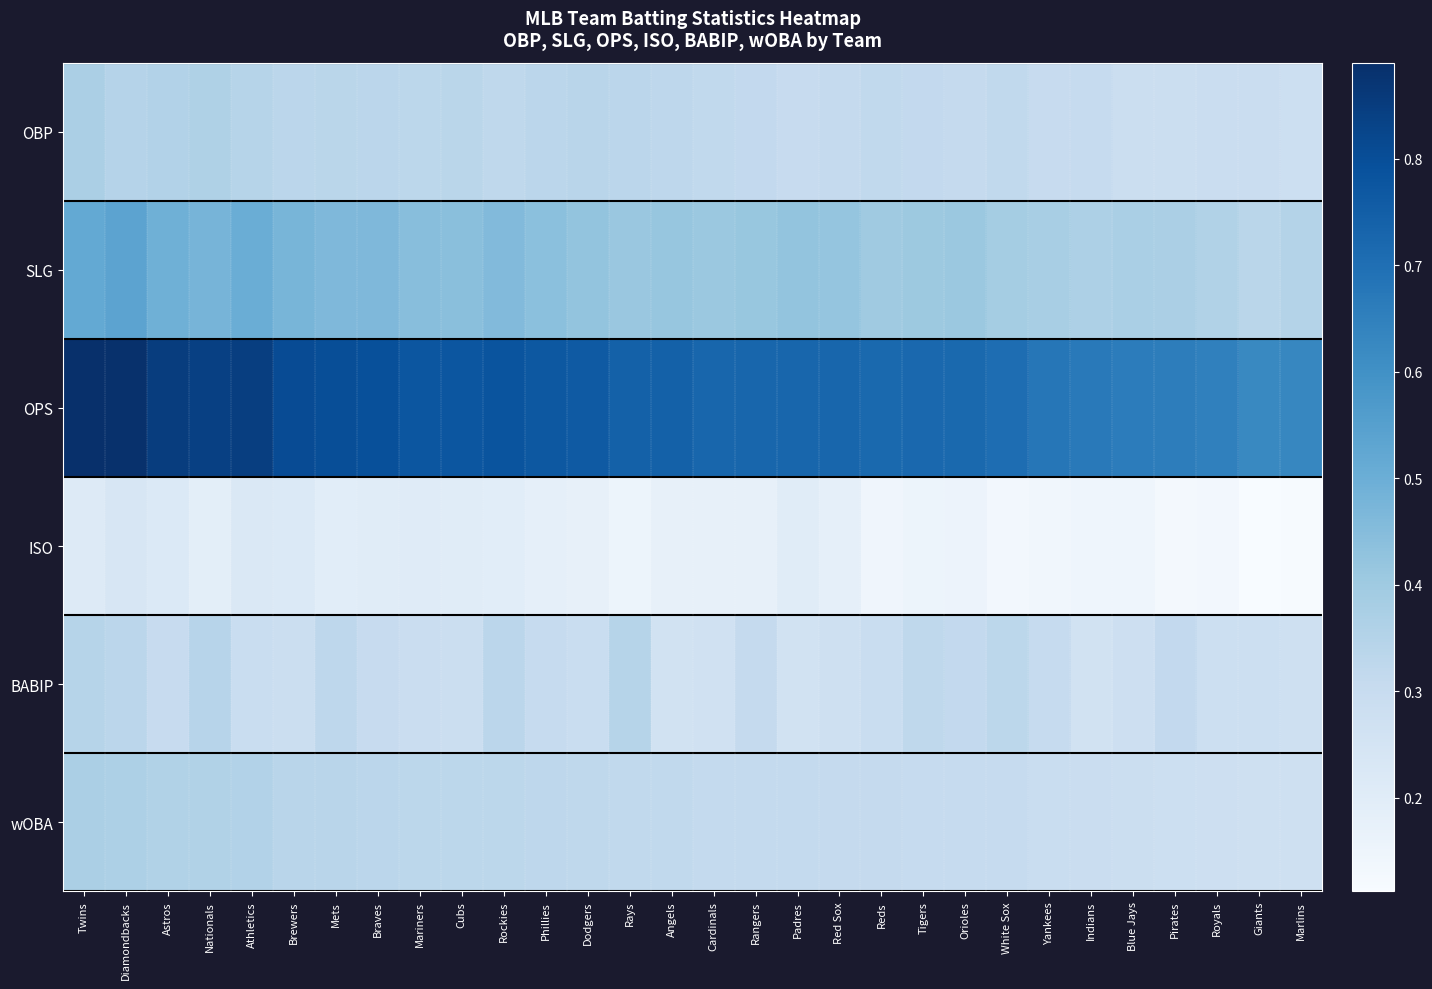

Rank the series at Angels from highest to lowest value.

OPS, SLG, OBP, wOBA, BABIP, ISO